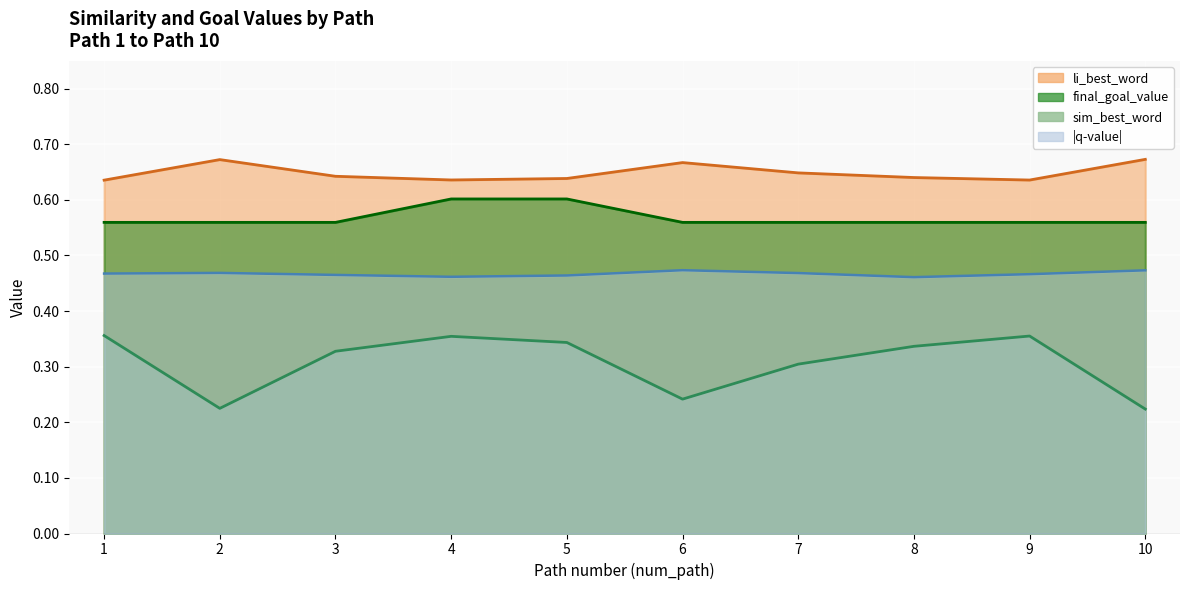

What is the difference between the highest and lowest values at 1?

0.3